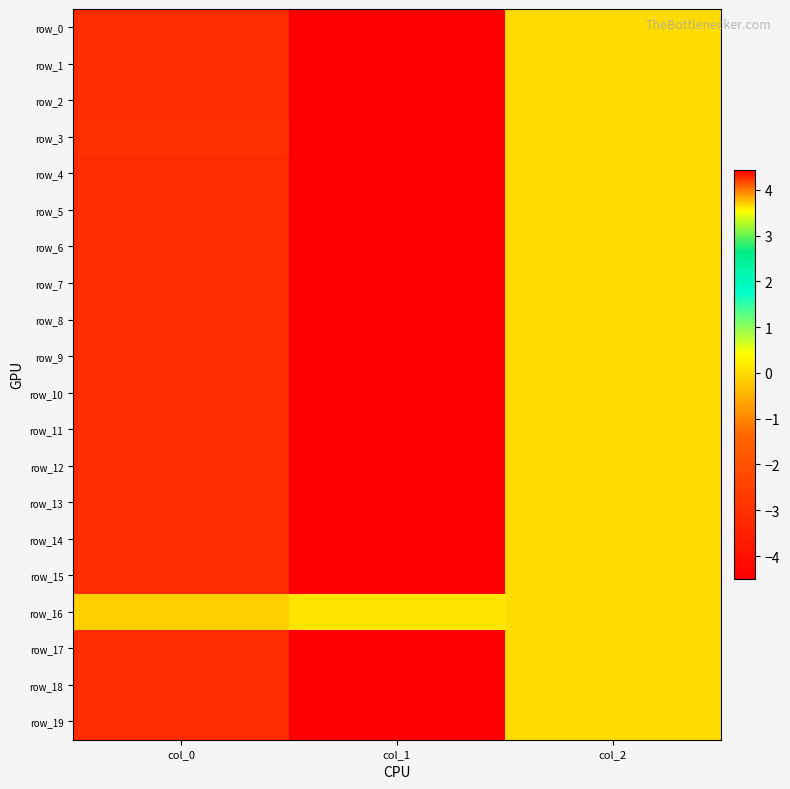

What is the total value across all series at col_1?

75.5